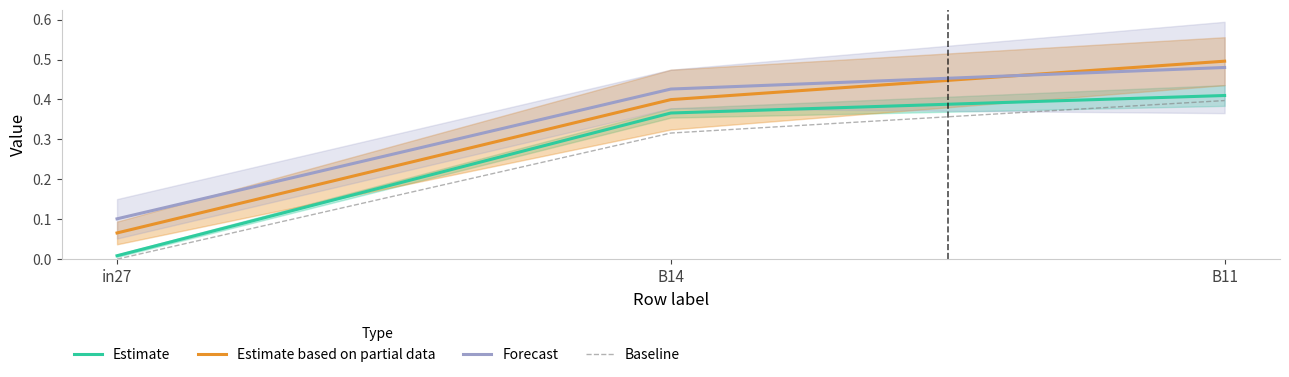

What is the sum of all Baseline values?

0.7